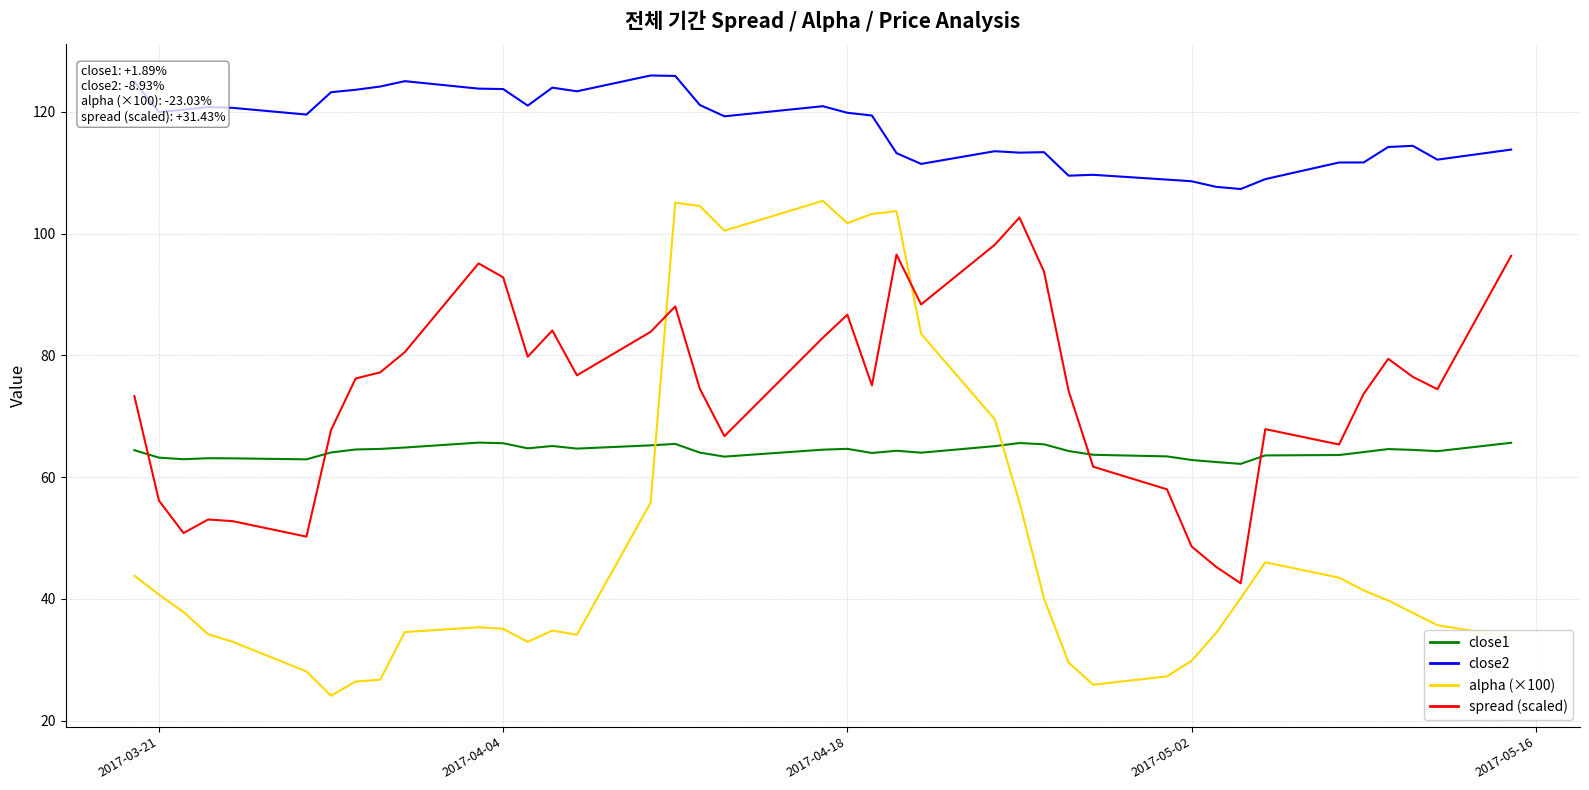

How many values in the alpha (×100) series are below 37?

19